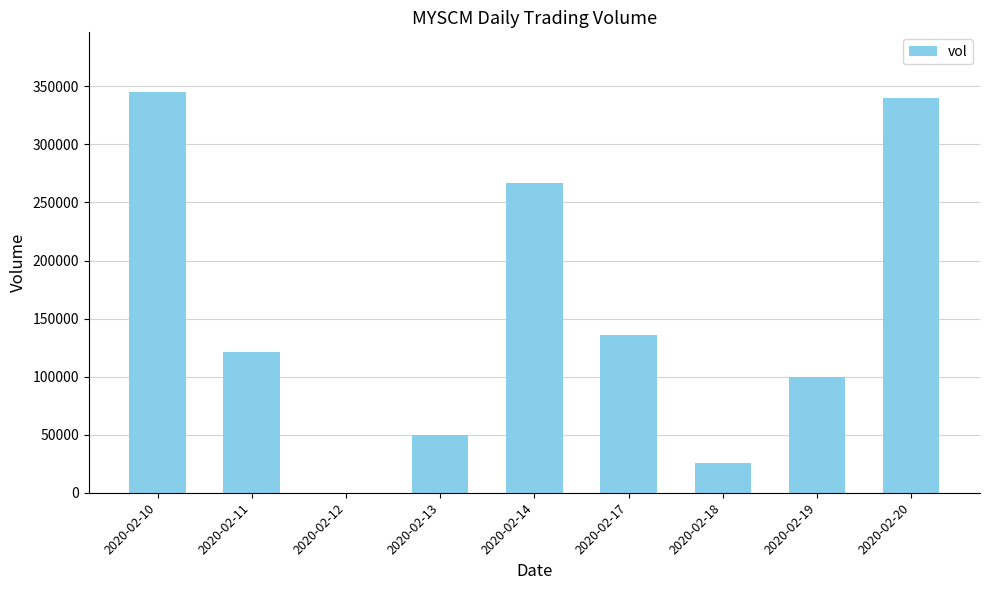

What is the sum of the values at 2020-02-11 and 2020-02-17?

256900